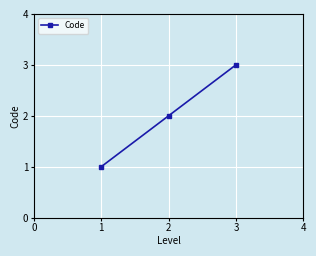

What is the approximate value at 1?

1